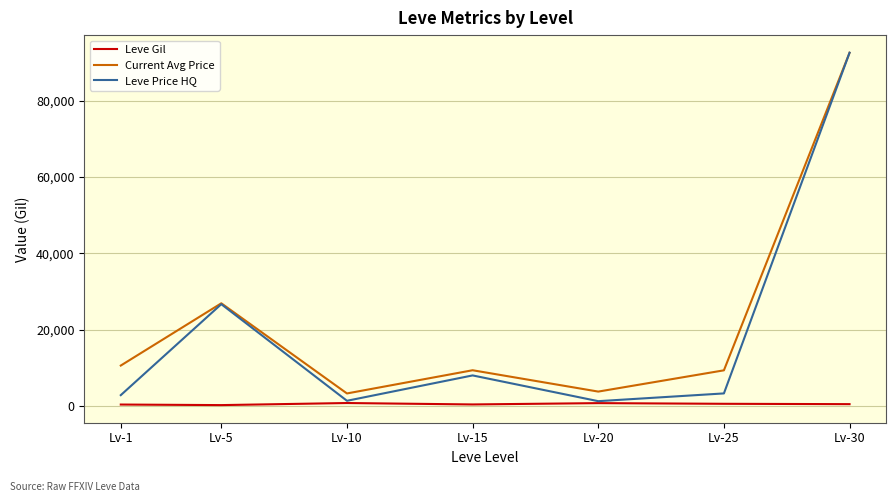

Does the chart display data point markers on the line(s)?

No